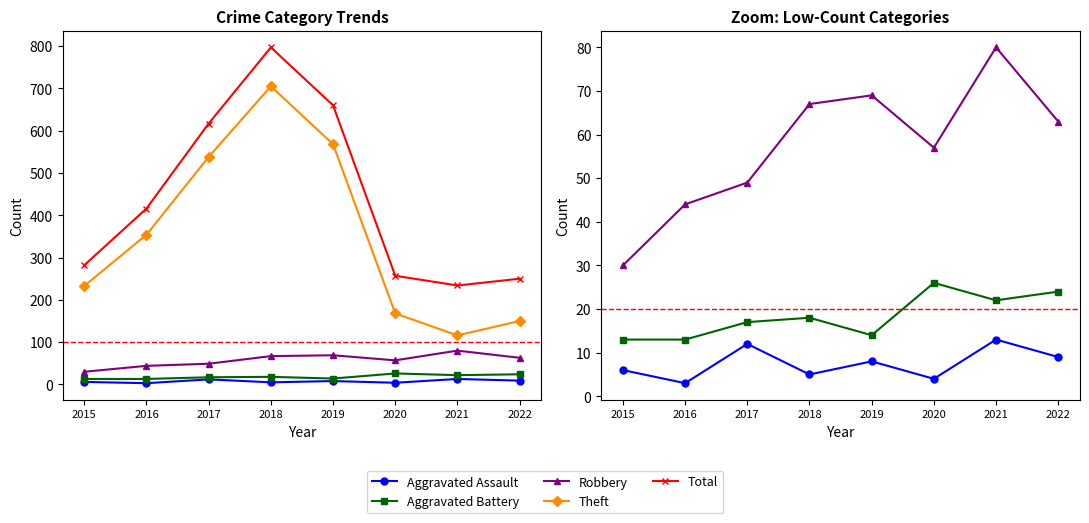

Reading right to left, extract all data points from this chart.

Aggravated Assault: 9	13	4	8	5	12	3	6
Aggravated Battery: 24	22	26	14	18	17	13	13
Robbery: 63	80	57	69	67	49	44	30
Theft: 150	116	168	568	705	538	354	233
Total: 250	234	257	660	797	617	416	282